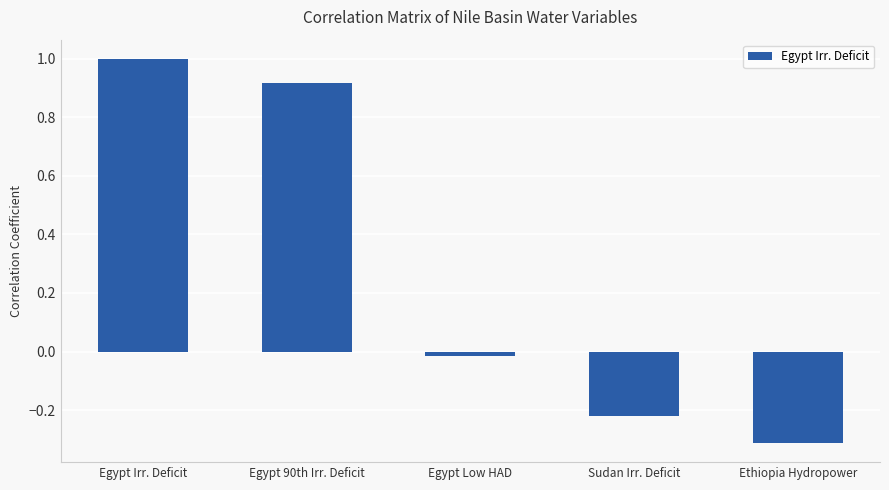

How many values are below zero?

3